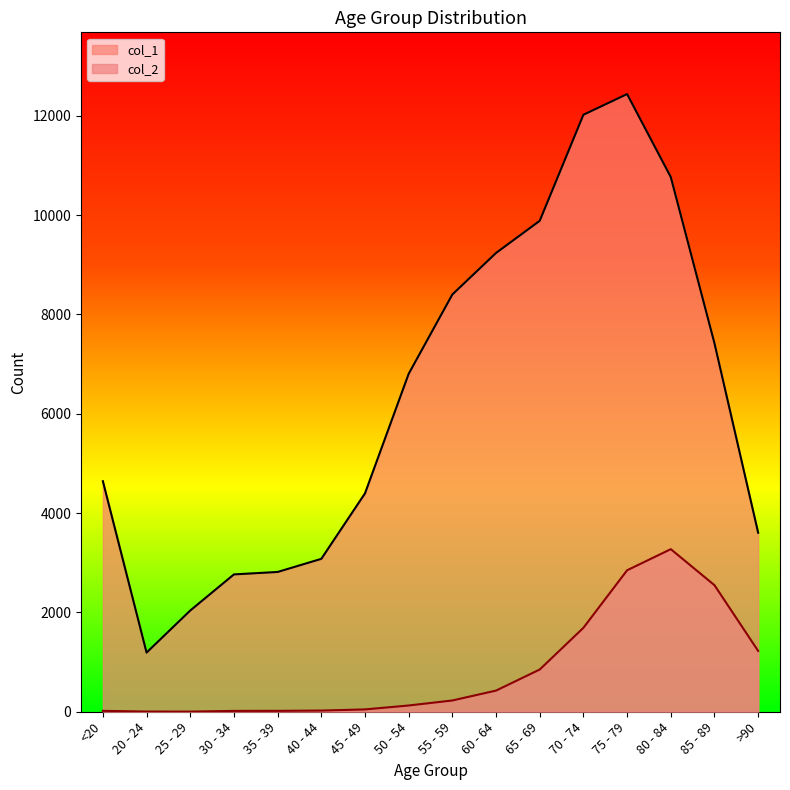

At 40 - 44, list the series in order from smallest to largest.

col_2, col_1